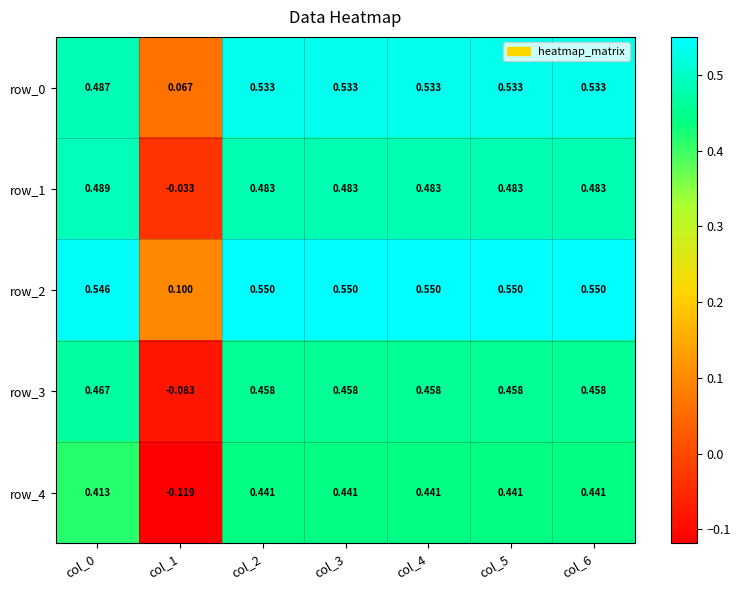

Which series has the largest range (max minus min)?

row_4